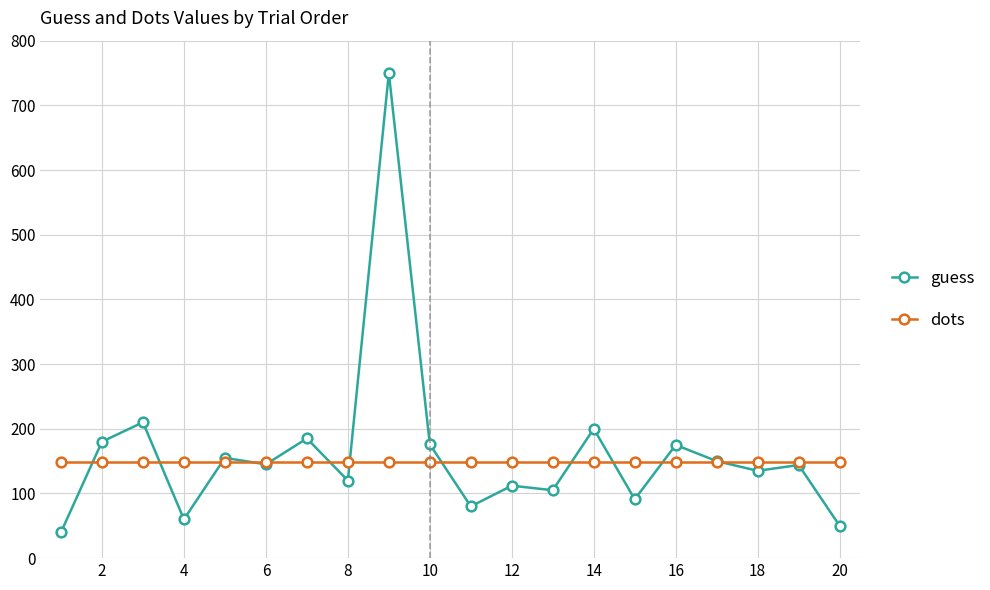

What is the greatest value displayed?

750